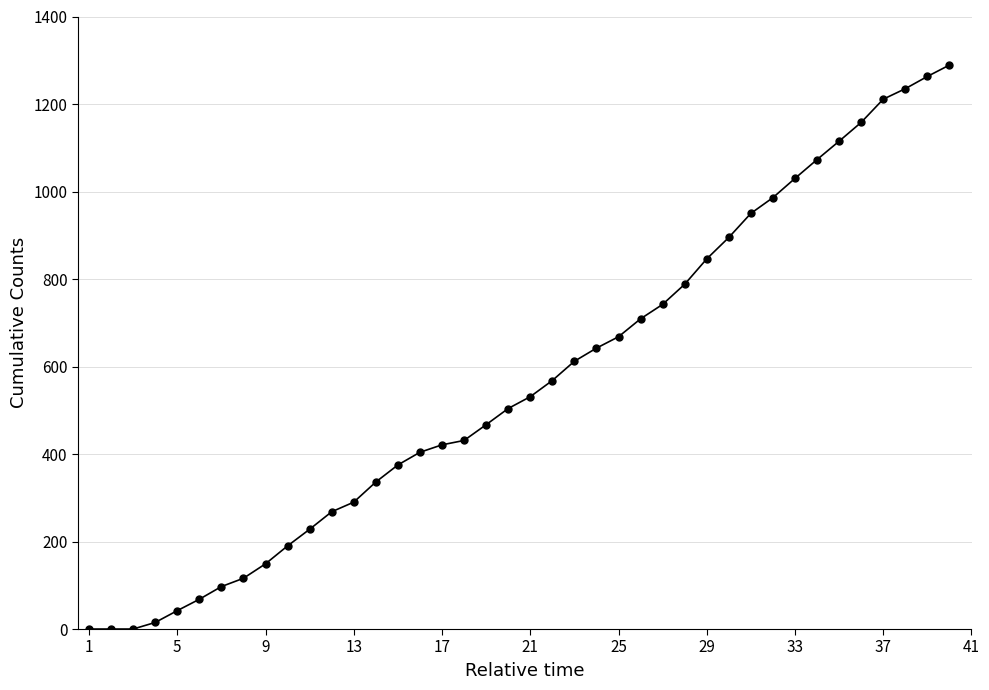

What is the greatest value displayed?

1289